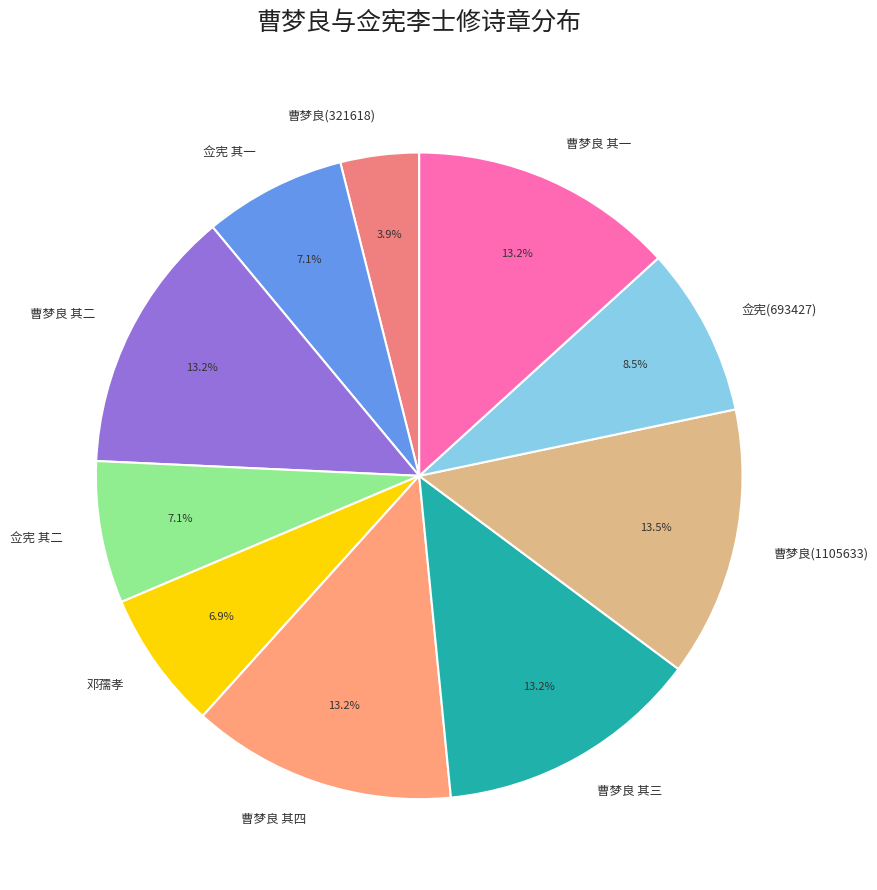

Which category has the smallest portion of the pie?

曹梦良(321618)